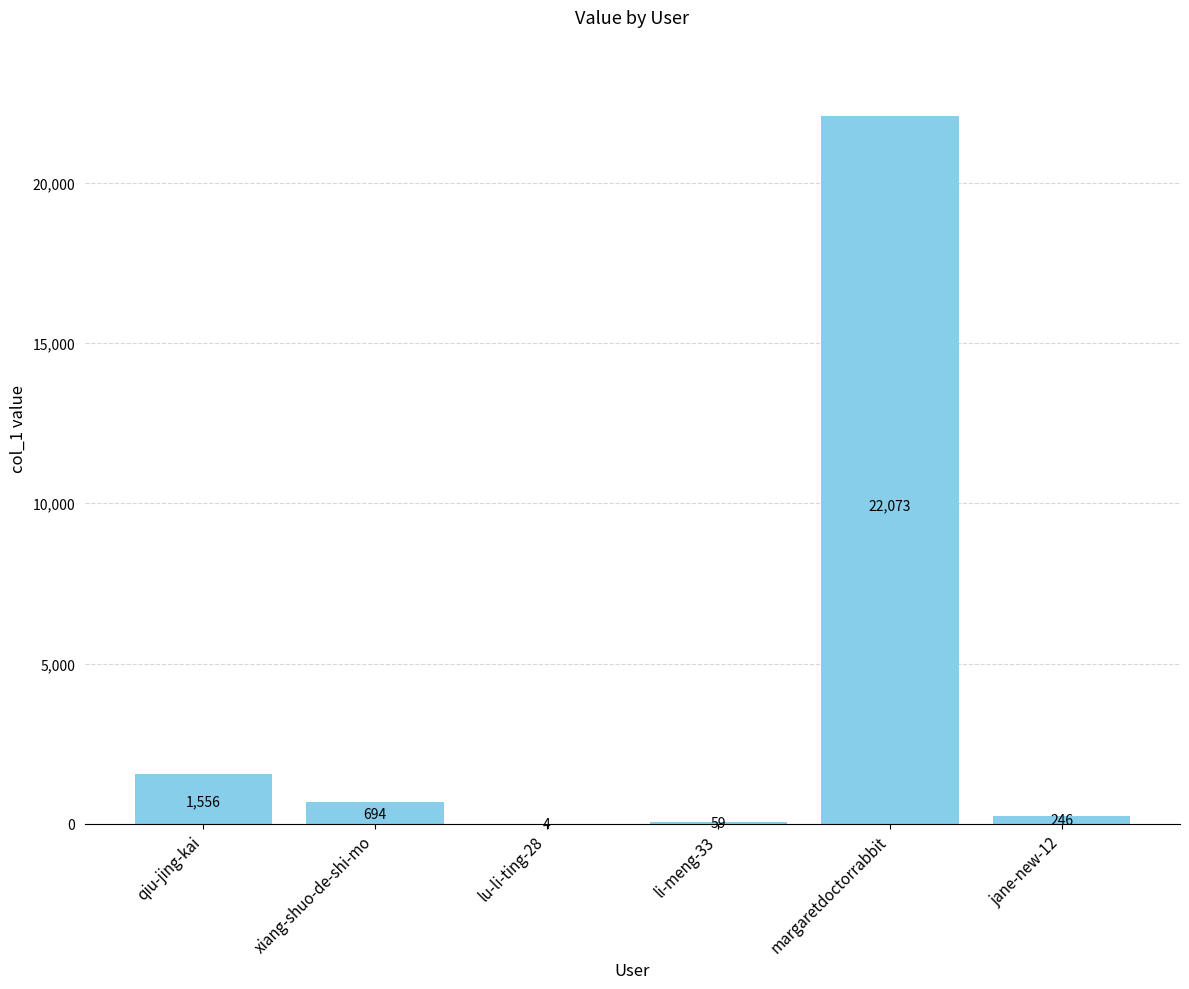

At which label is the value closest to 11038?

qiu-jing-kai